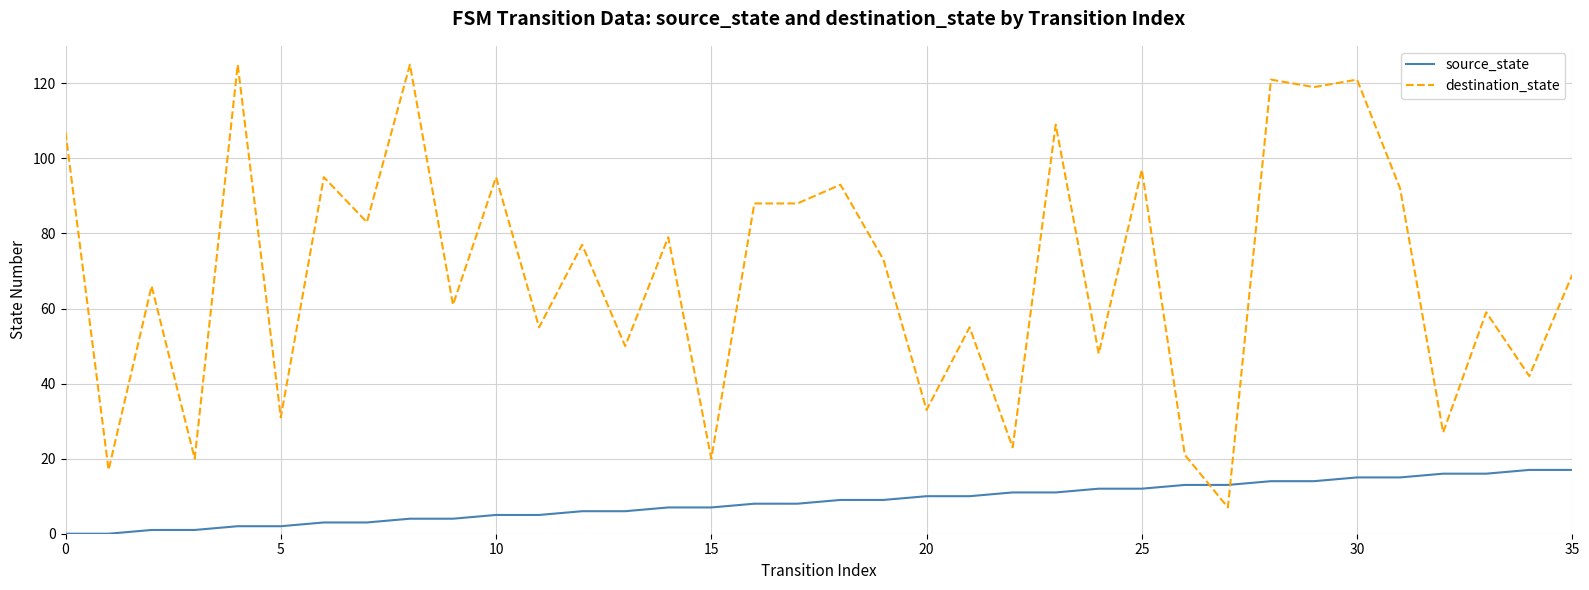

Which series ends up on top after the final intersection of destination_state and source_state?

destination_state